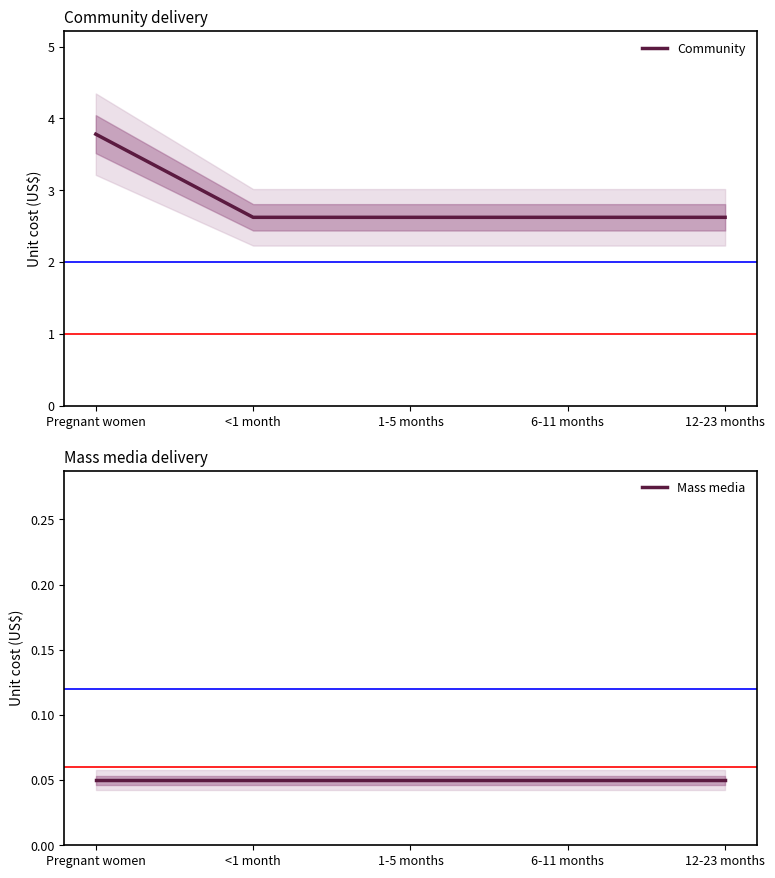

How many lines are shown in the chart?

2